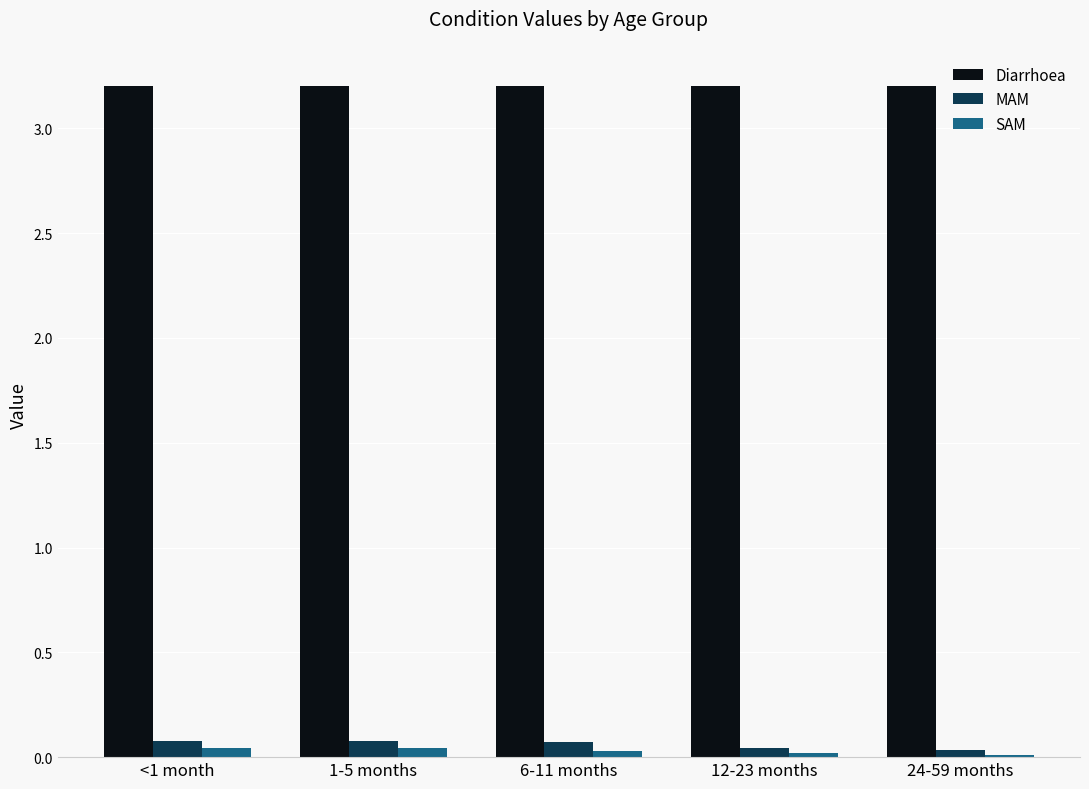

The value of SAM at 1-5 months is 0.0. True or false?

True